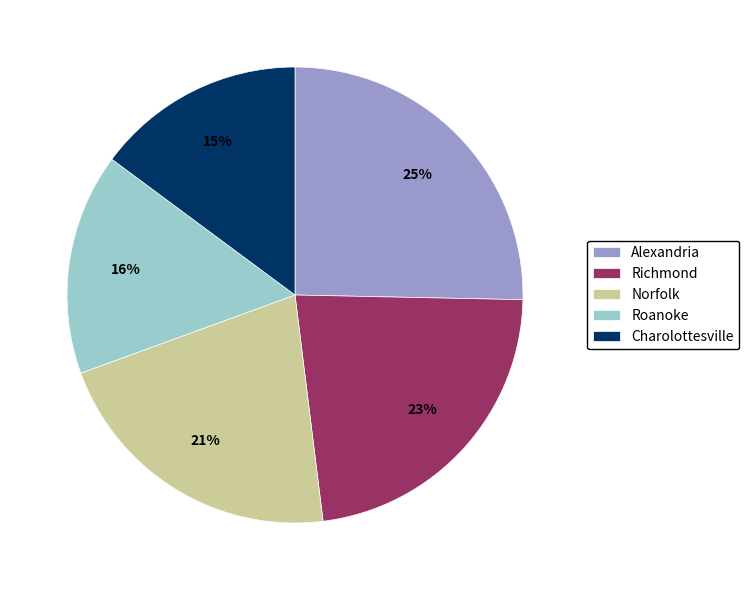

Which has a higher value, Norfolk or Charolottesville?

Norfolk